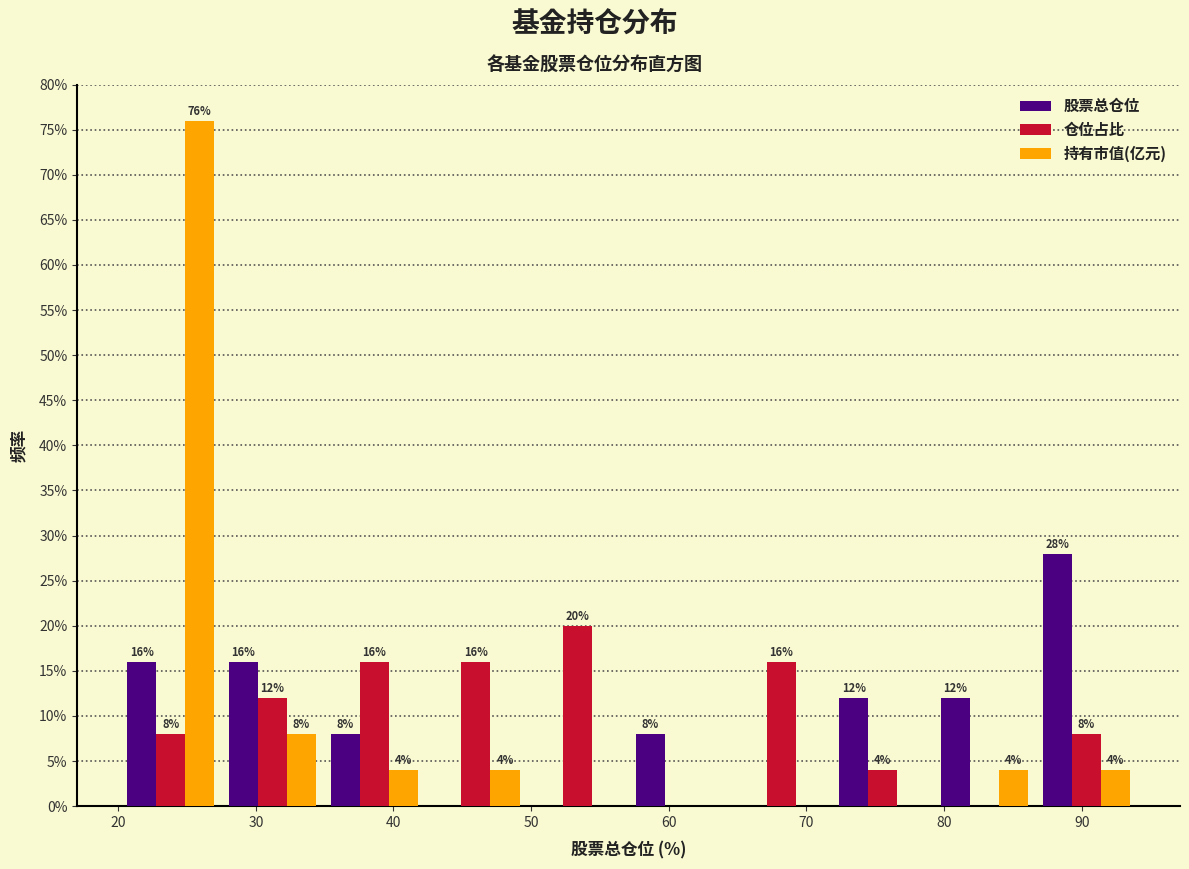

In the 股票总仓位 series, which range on the x-axis has the tallest bar?

87 to 94